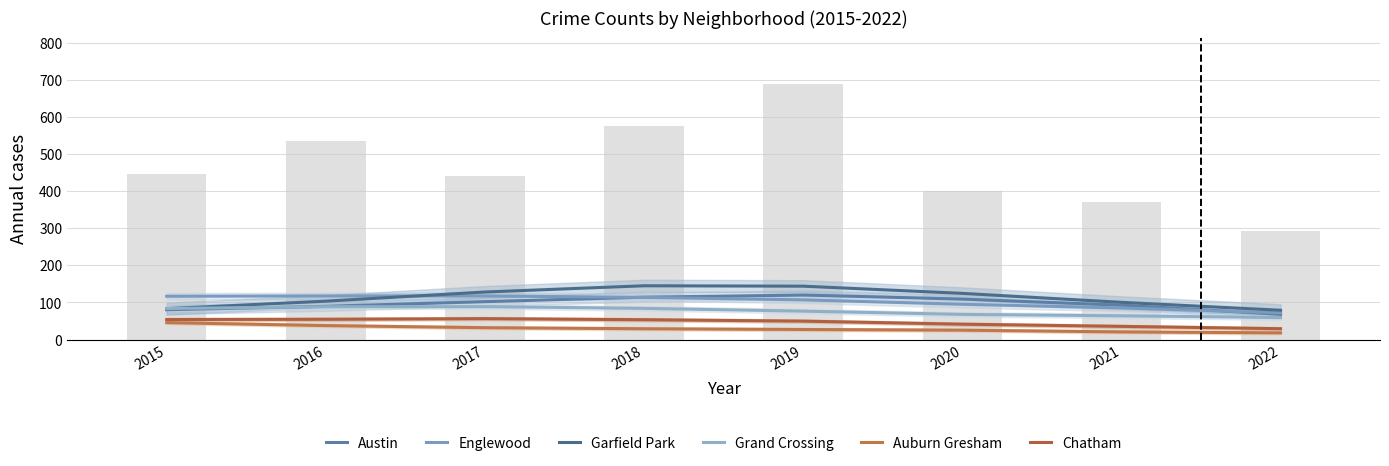

At which label does Auburn Gresham first exceed 29?

2015